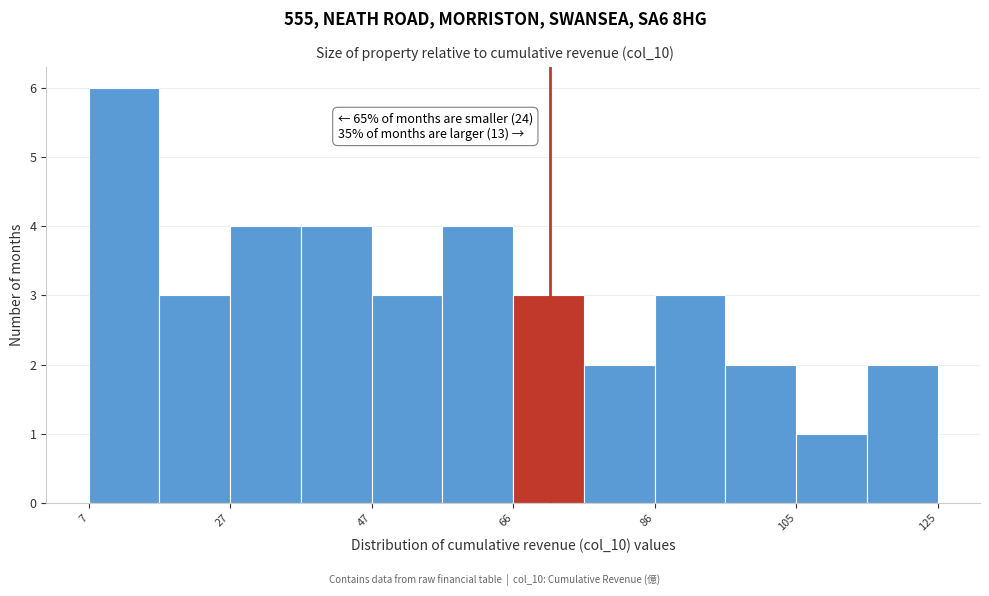

Which range on the x-axis has the tallest bar?

8 to 18